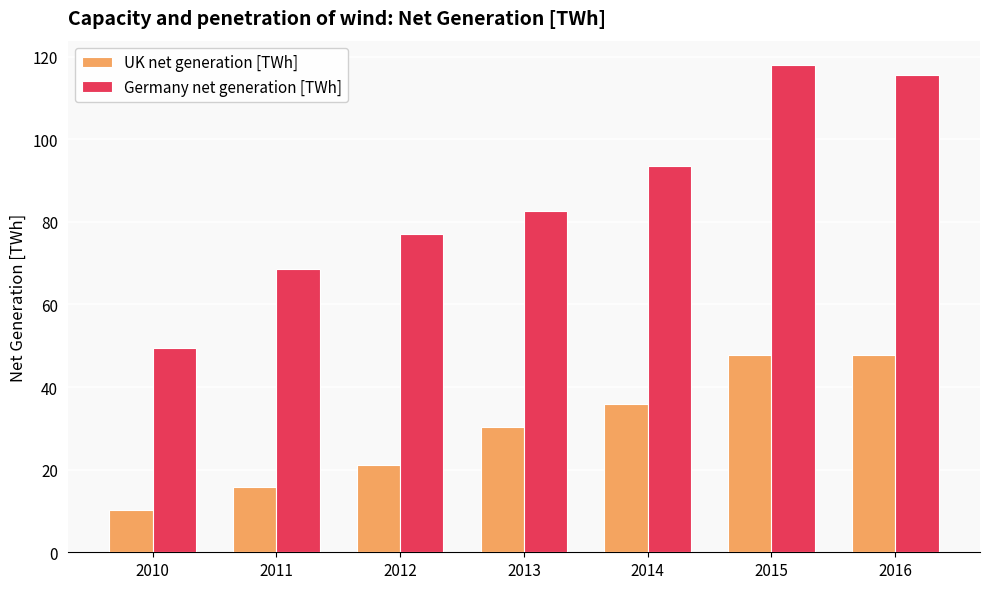

Read the UK net generation [TWh] value at 2012.

21.2